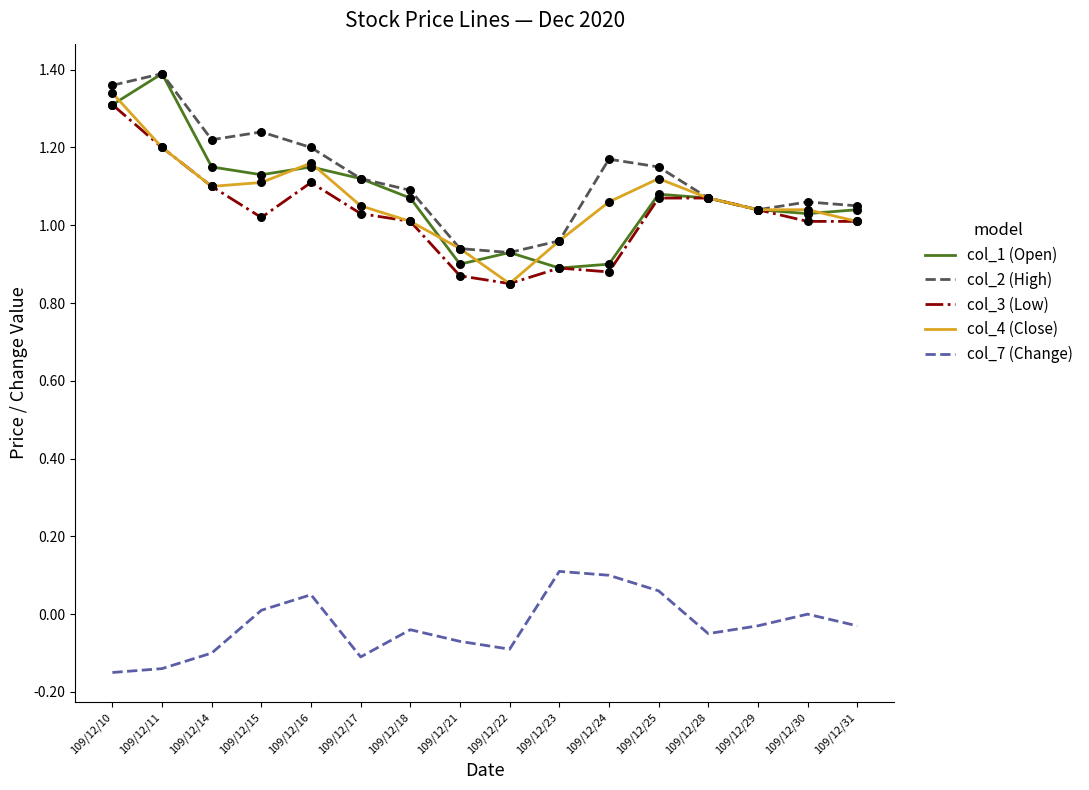

What are all the series names shown in the legend?

col_1 (Open), col_2 (High), col_3 (Low), col_4 (Close), col_7 (Change)